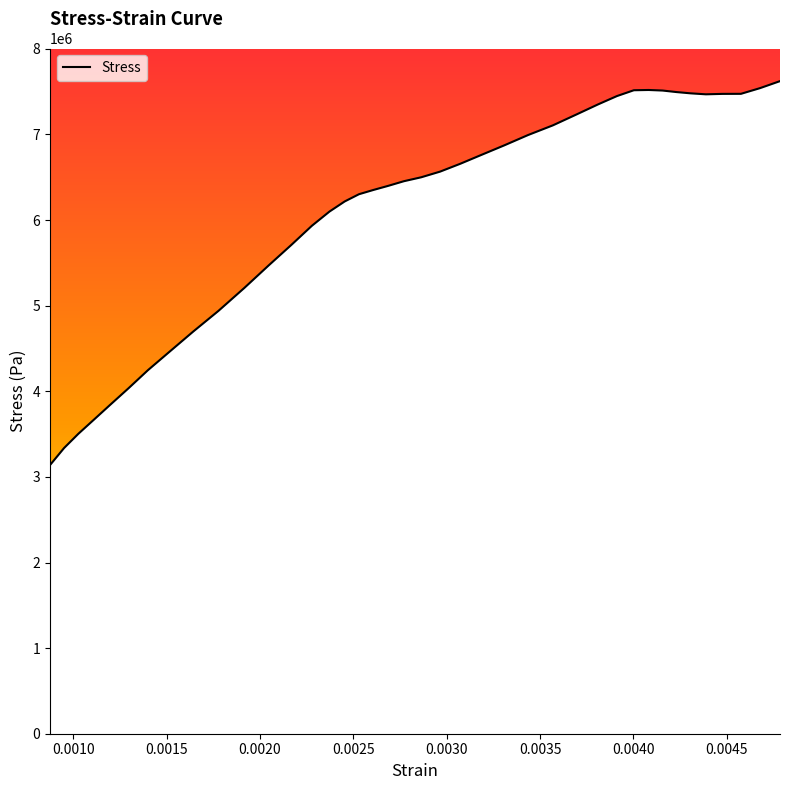

What is the greatest value displayed?

7623190.5